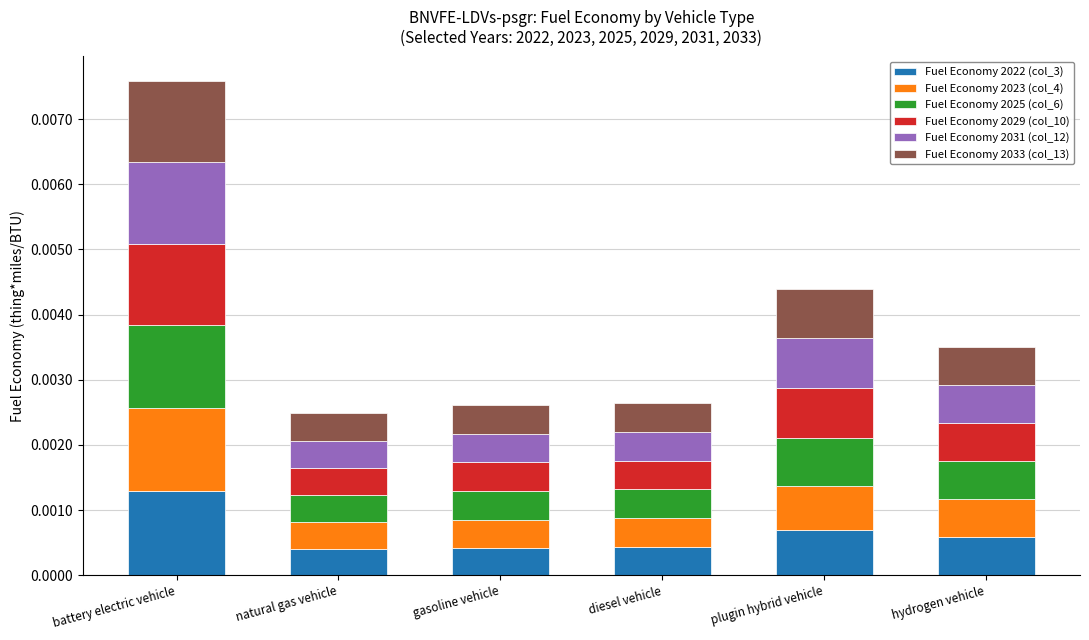

Does the chart contain any negative values?

No